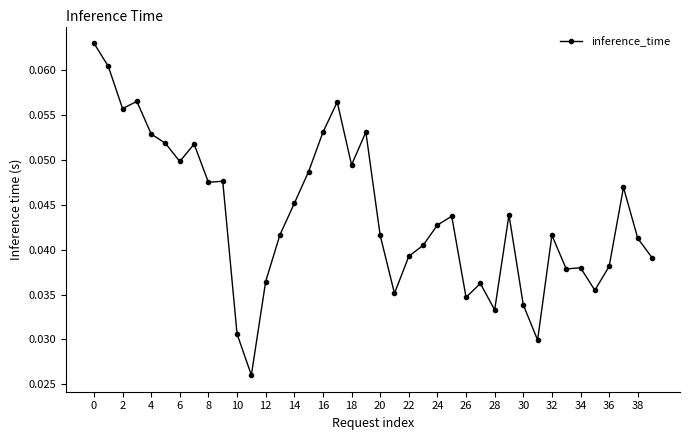

What is the sum of all values?

1.8